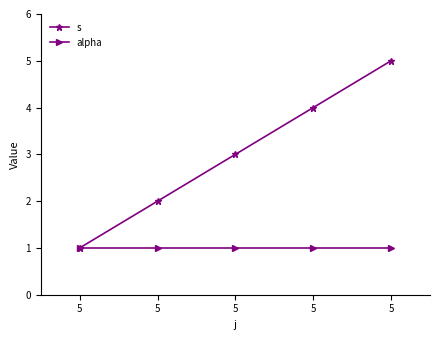

The s series shows 3 at 5. True or false?

True